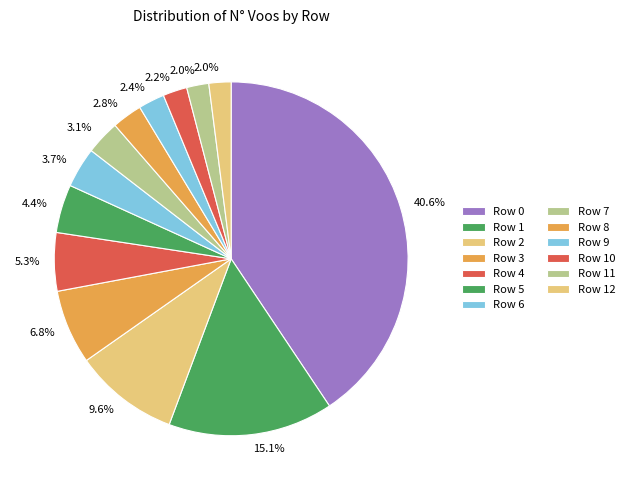

Does any single category account for the majority?

No